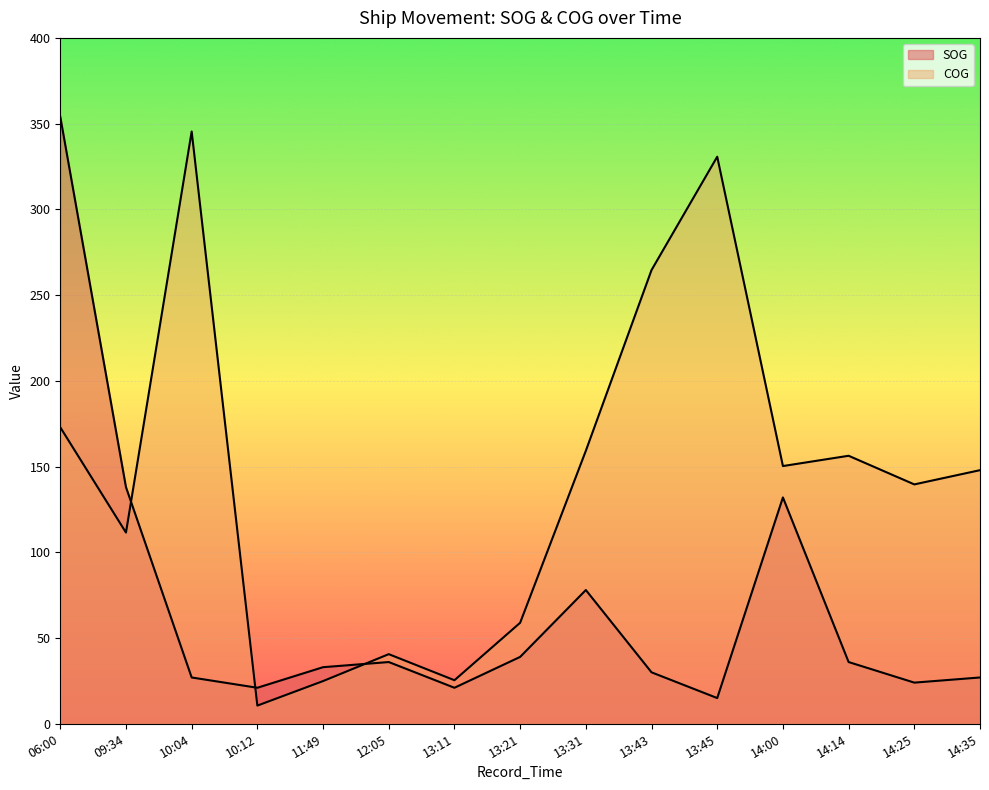

Reading right to left, what are all the values shown in this chart?

SOG: 14:35=27.0	14:25=24.0	14:14=36.0	14:00=132.0	13:45=15.0	13:43=30.0	13:31=78.0	13:21=39.0	13:11=21.0	12:05=36.0	11:49=33.0	10:12=21.0	10:04=27.0	09:34=138.0	06:00=354.0
COG: 14:35=147.9	14:25=139.6	14:14=156.3	14:00=150.3	13:45=330.7	13:43=264.6	13:31=159.2	13:21=58.9	13:11=25.4	12:05=40.6	11:49=24.9	10:12=10.6	10:04=345.4	09:34=111.5	06:00=172.9